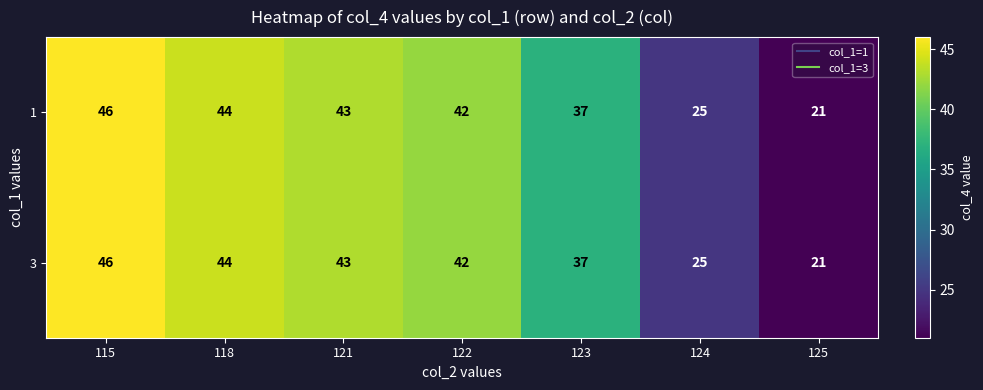

What value does the 1 series have at 115?

46